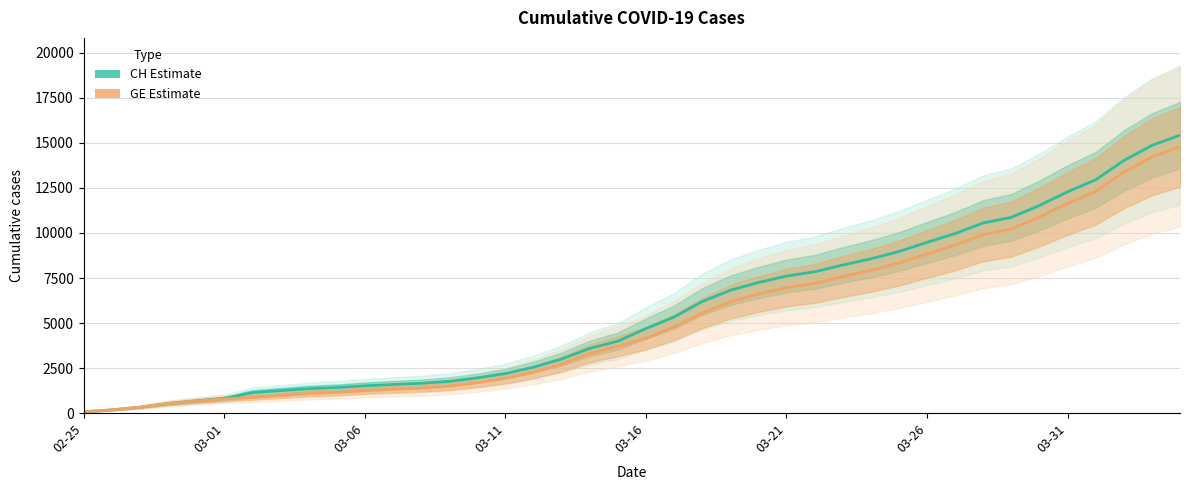

What is the average value of the CH (Estimate) series?

5624